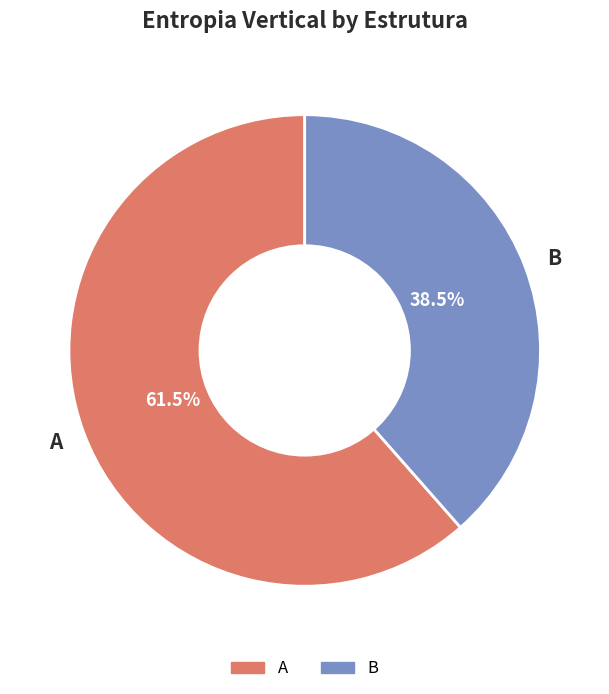

How many segments does this pie chart have?

2